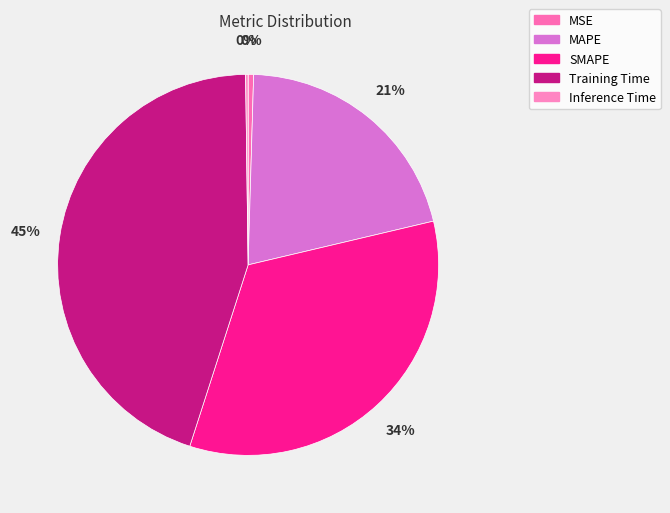

What is the total percentage of SMAPE and Training Time?

78.5%